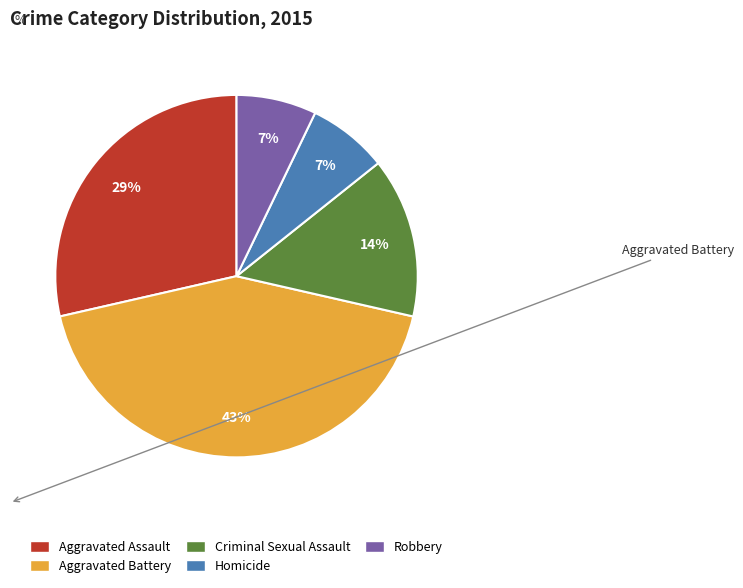

Which slice is the largest?

Aggravated Battery